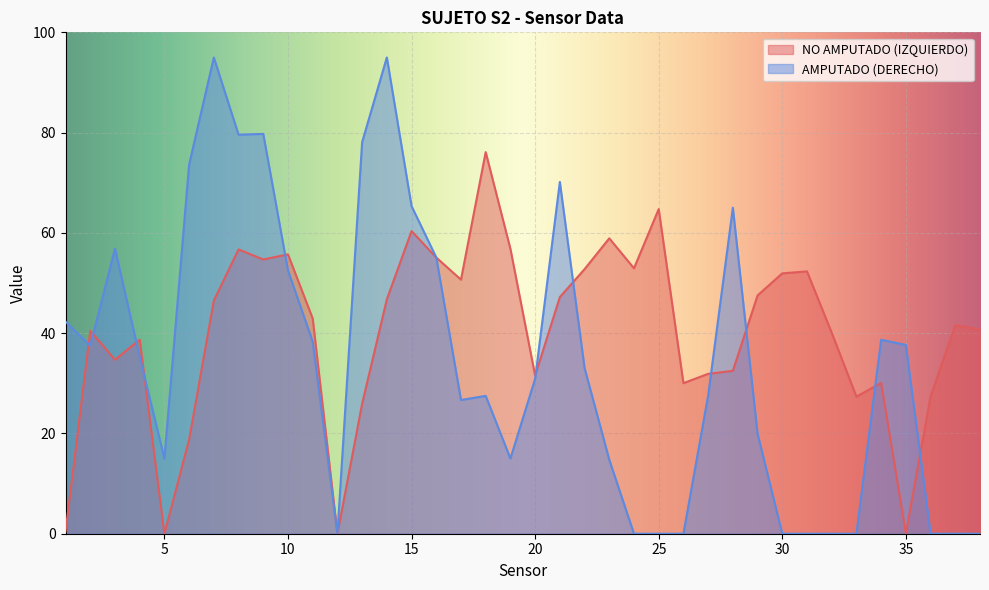

What is the sum of the NO AMPUTADO (IZQUIERDO) values at 1 and 34?

30.5